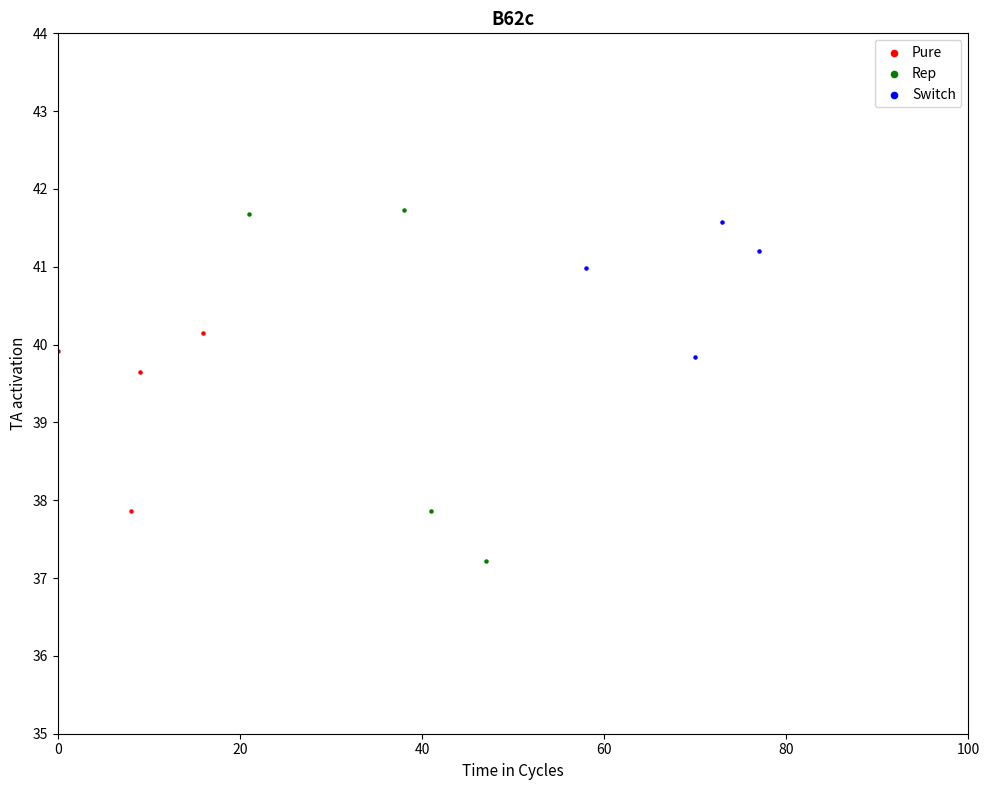

Which series contains the lowest Y value?

Rep